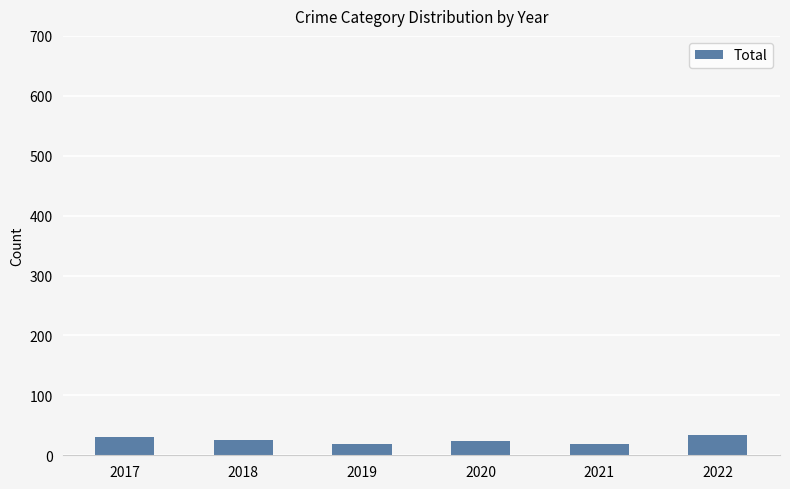

Count the number of data series in this chart.

1